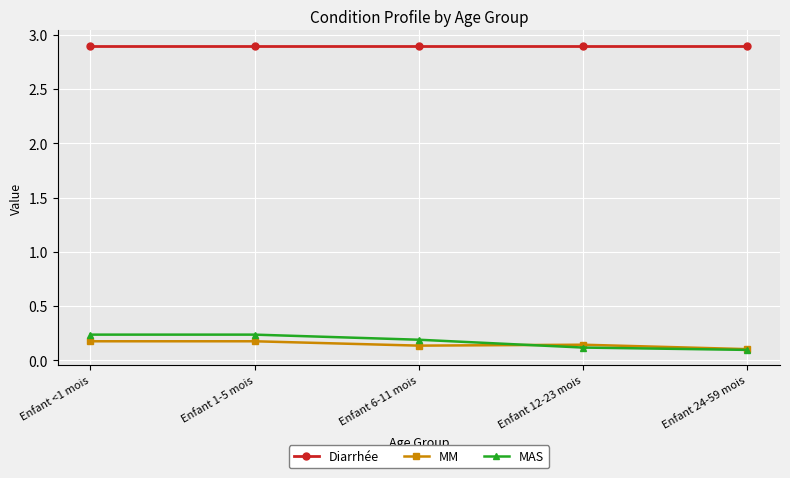

What is the difference between the highest and lowest values at Enfant 1-5 mois?

2.7